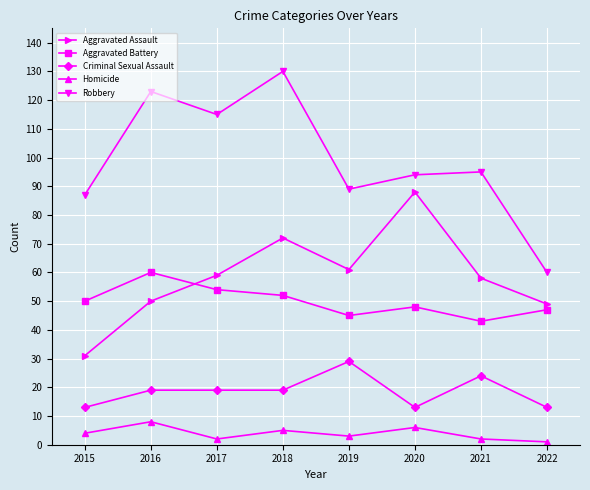

What are all the series names shown in the legend?

Aggravated Assault, Aggravated Battery, Criminal Sexual Assault, Homicide, Robbery